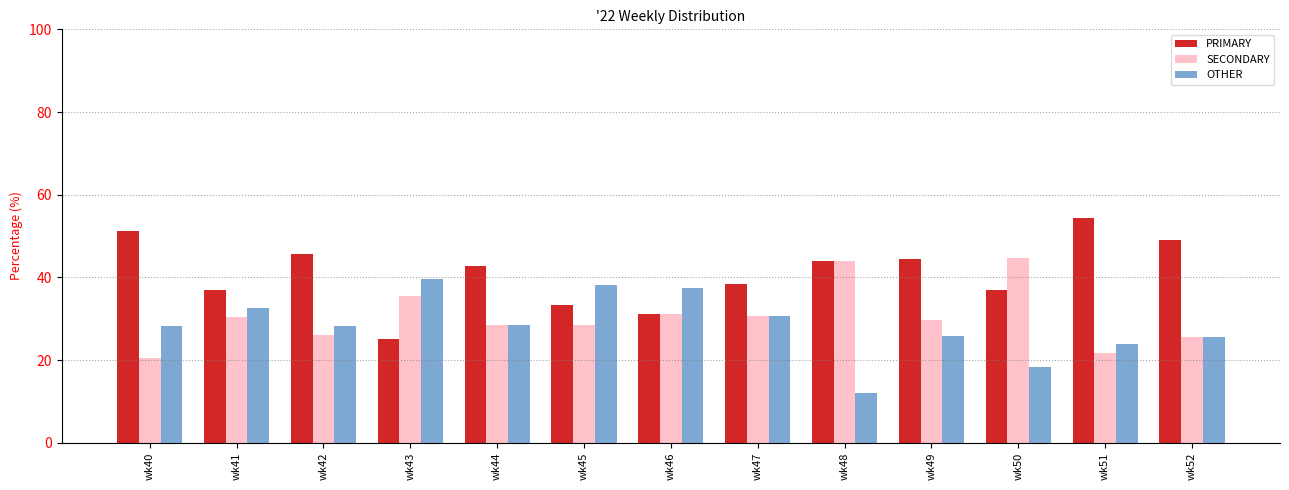

What is the spread (max minus min) of values at wk41?

6.5